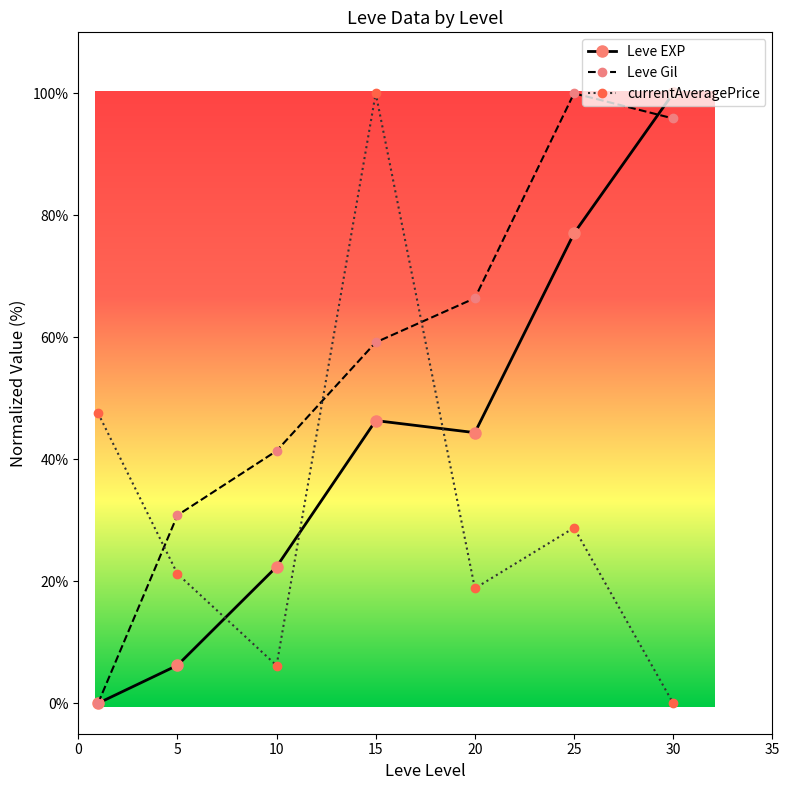

True or false: Leve Gil and currentAveragePrice cross at least once.

True